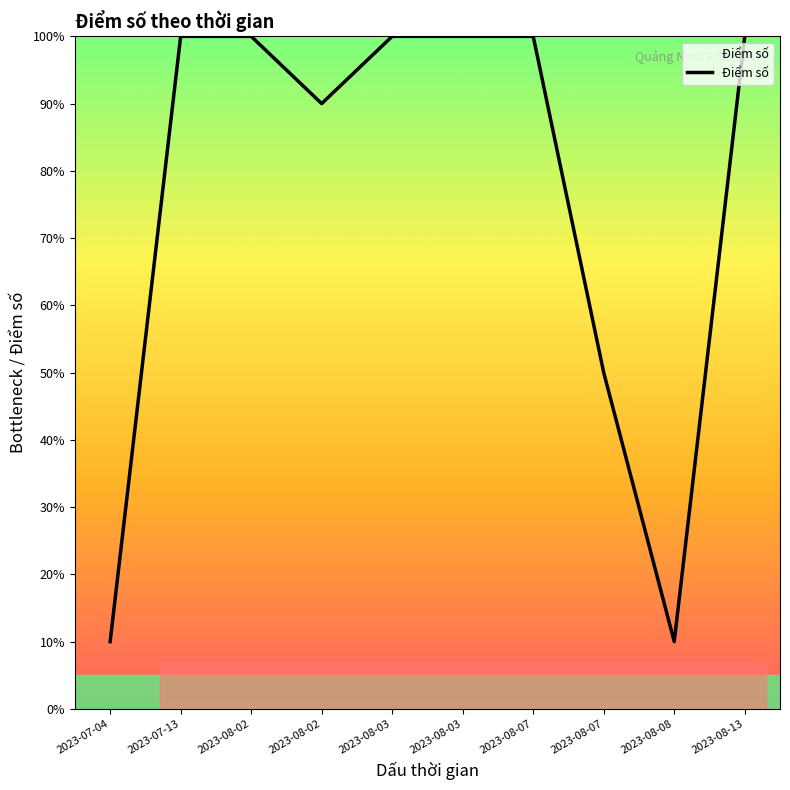

List the labels in order of value, largest first.

2023-07-13, 2023-08-02, 2023-08-03, 2023-08-03, 2023-08-07, 2023-08-13, 2023-08-02, 2023-08-07, 2023-07-04, 2023-08-08